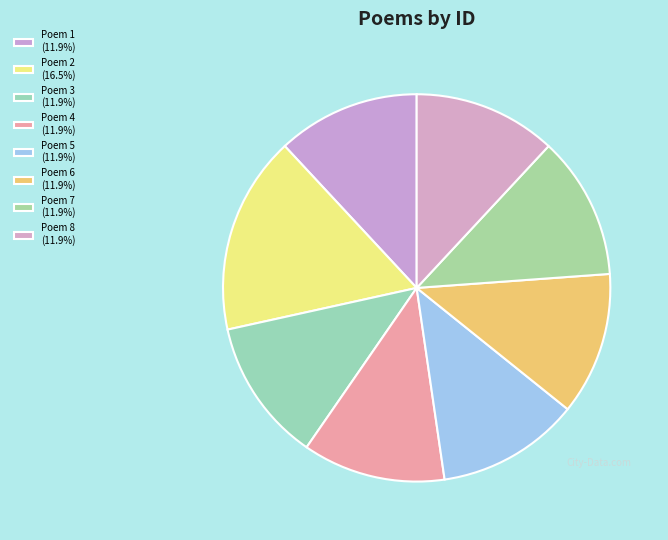

How many slices are in this pie chart?

8